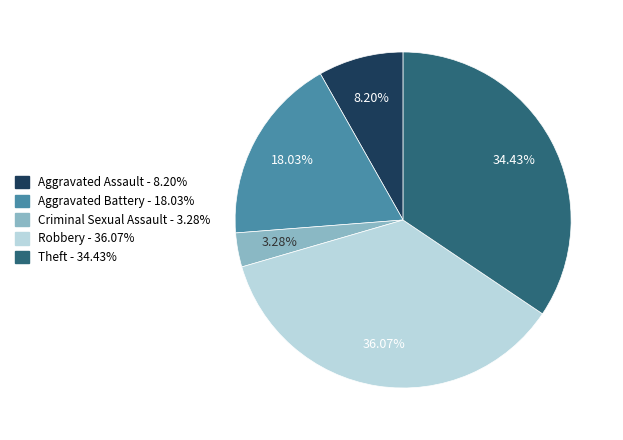

Rank the categories by value from lowest to highest.

Criminal Sexual Assault, Aggravated Assault, Aggravated Battery, Theft, Robbery